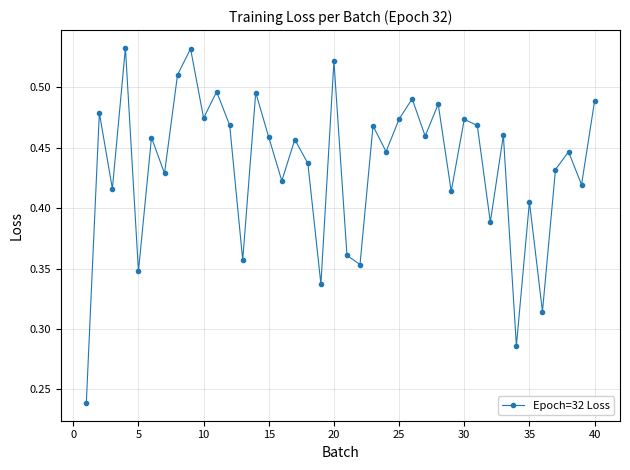

How many values are between 0 and 1?

40